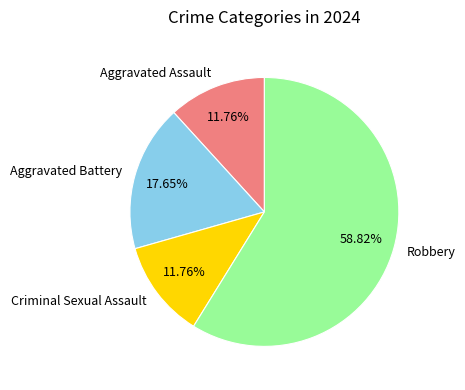

How many segments does this pie chart have?

4